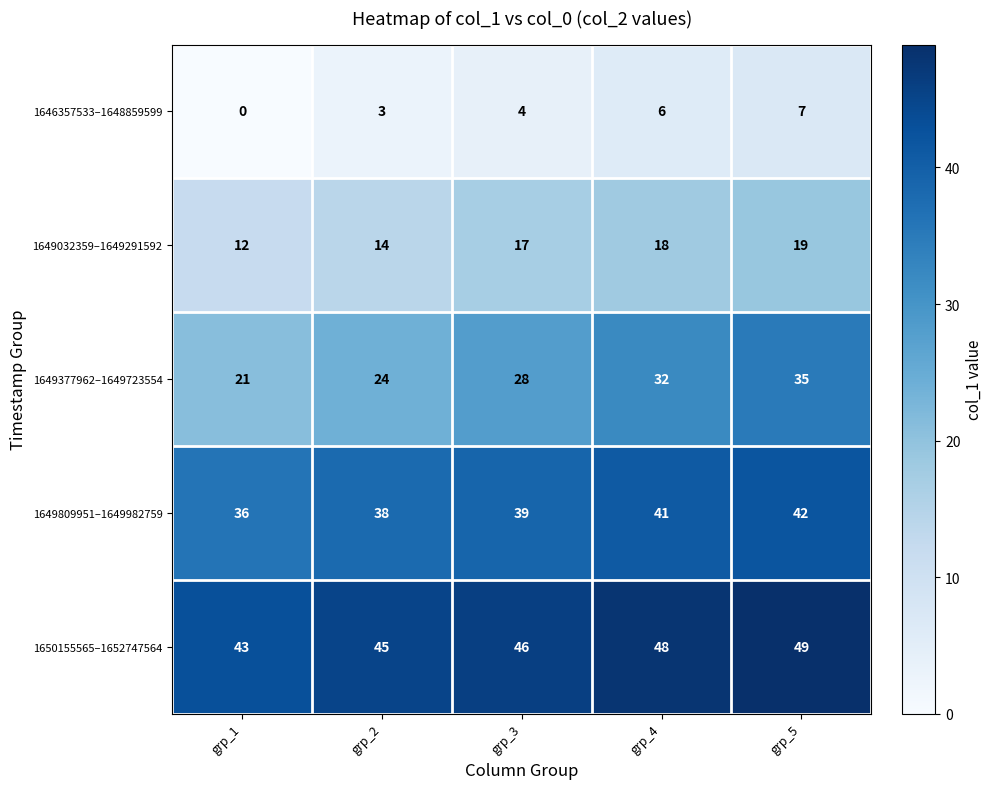

At which category is the sum across all series the highest?

grp_5